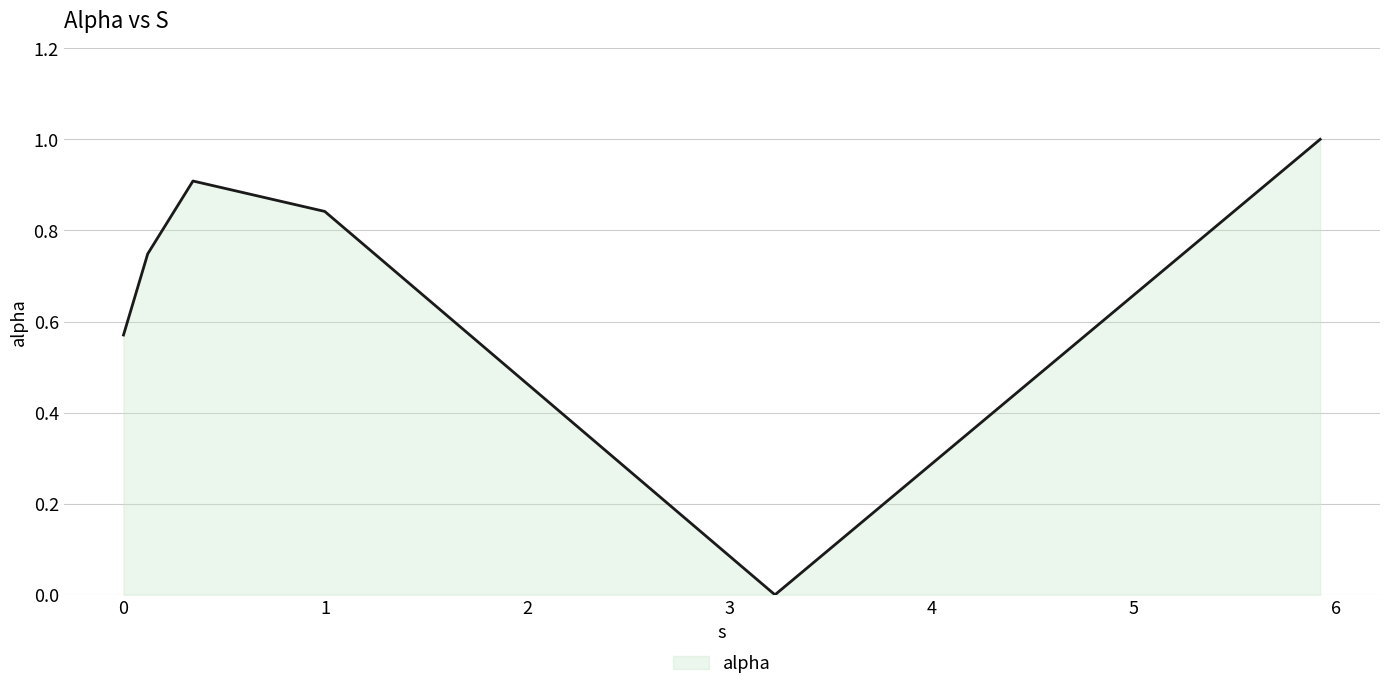

True or false: there are more than 1 points higher than both neighbors.

False